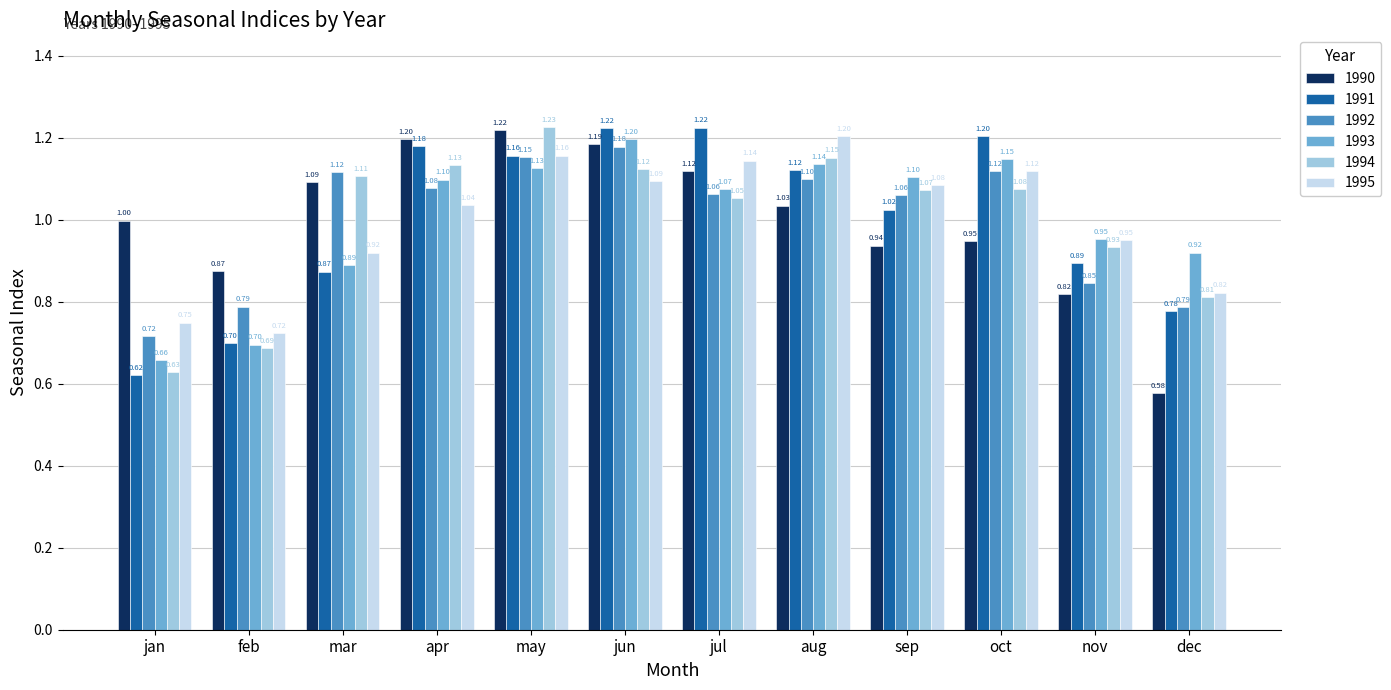

The value of 1991 at aug is 1.1. True or false?

True